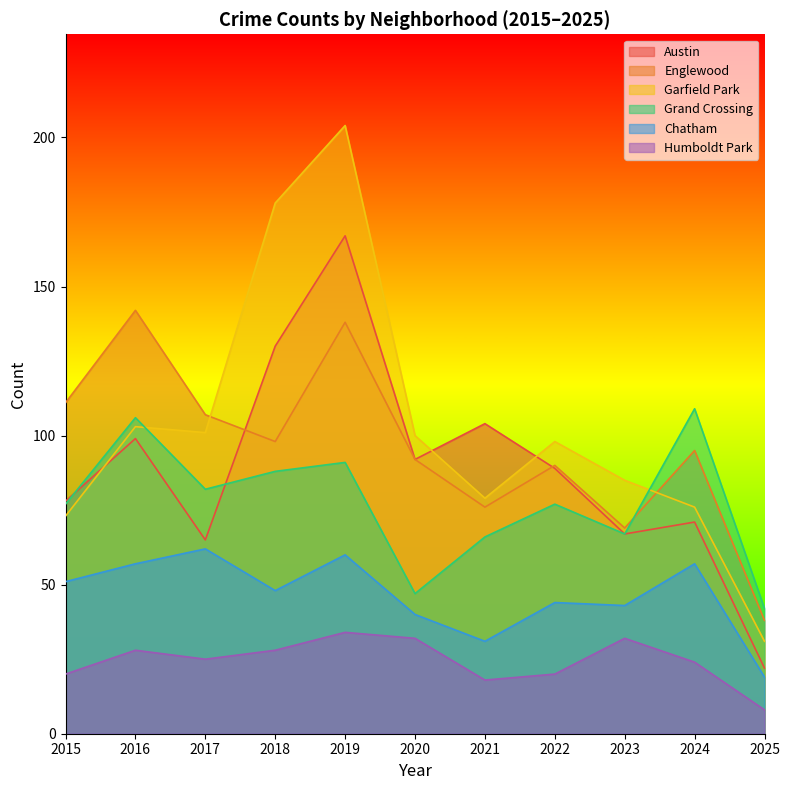

Which series has the largest range (max minus min)?

Garfield Park